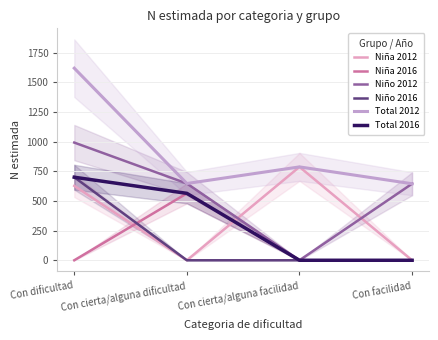

Is it true that Niño 2016 equals 0 at Con cierta/alguna dificultad?

True